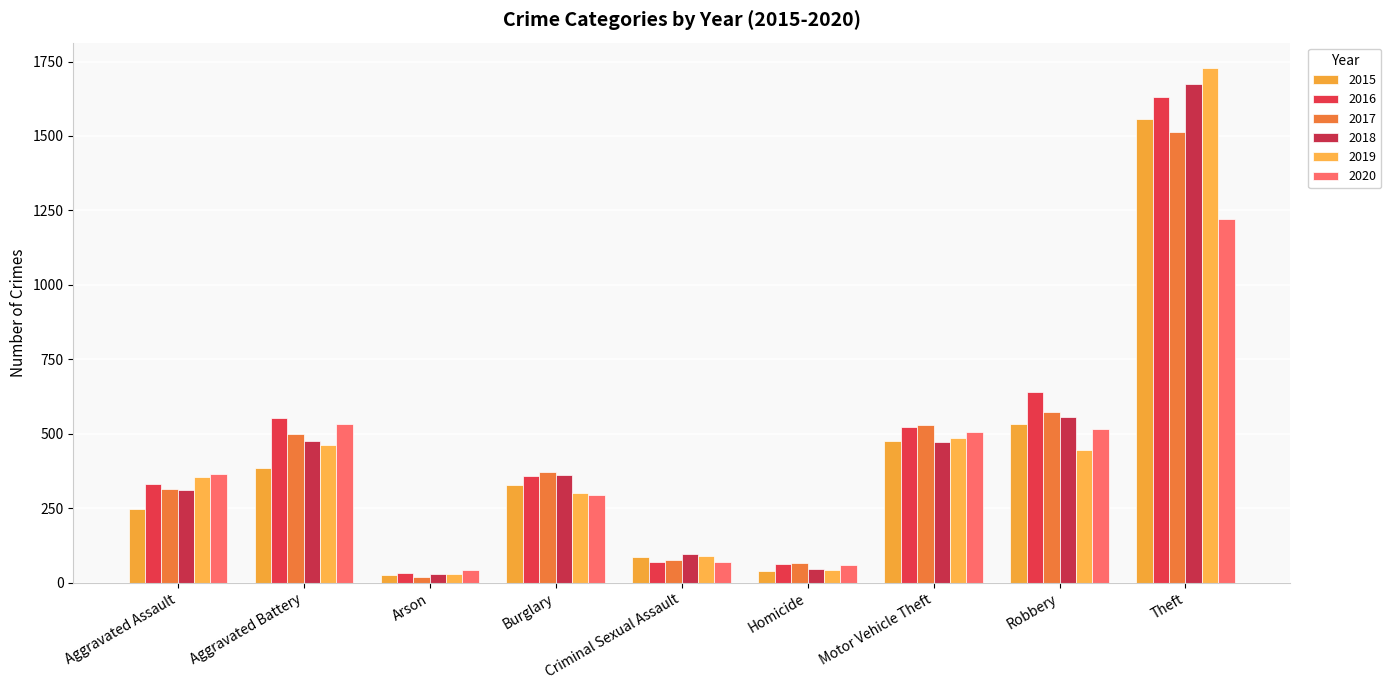

What value does the 2020 series have at Theft, to the nearest 100?

1200